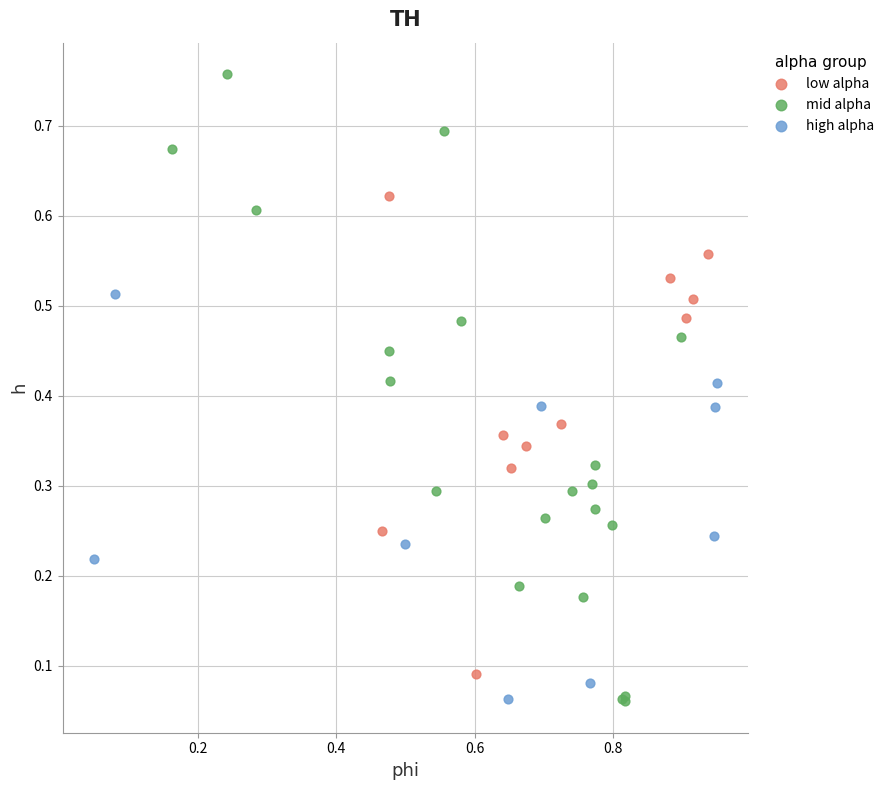

Which series reaches the maximum Y coordinate?

mid alpha